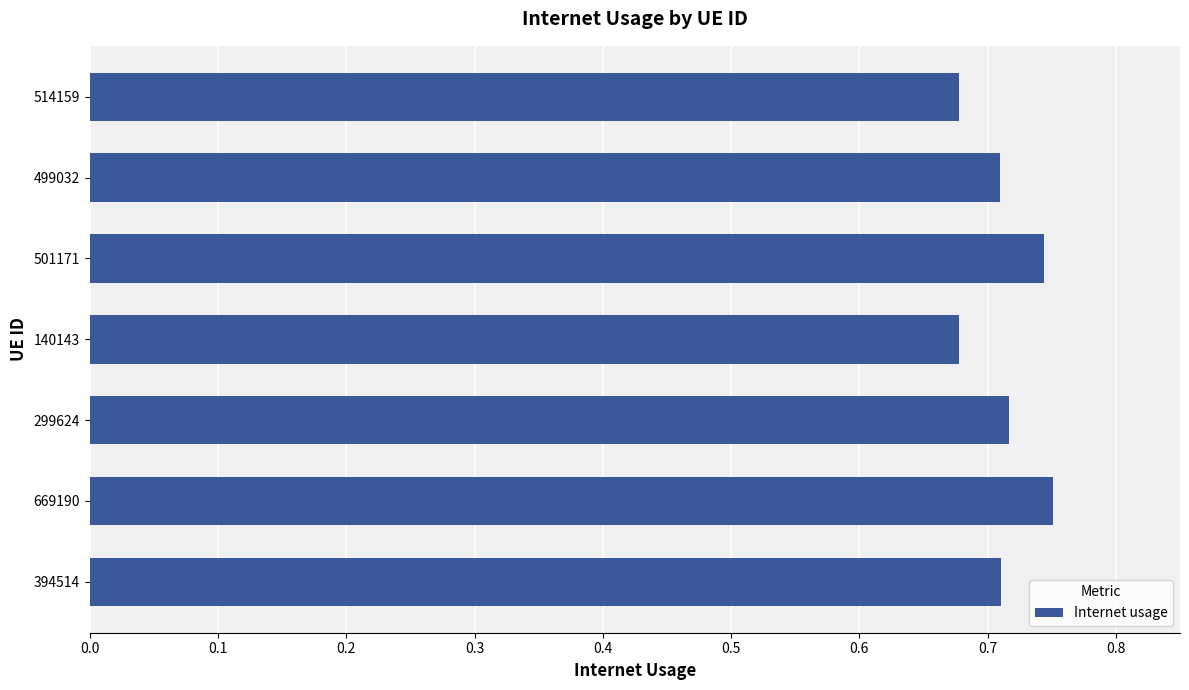

How many bars are there in total?

7